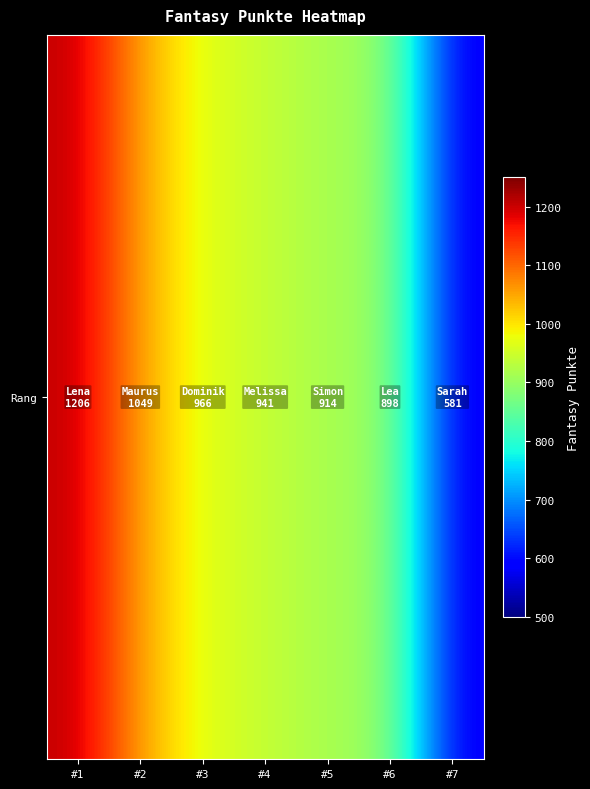

Where does the data first go above 941?

#1